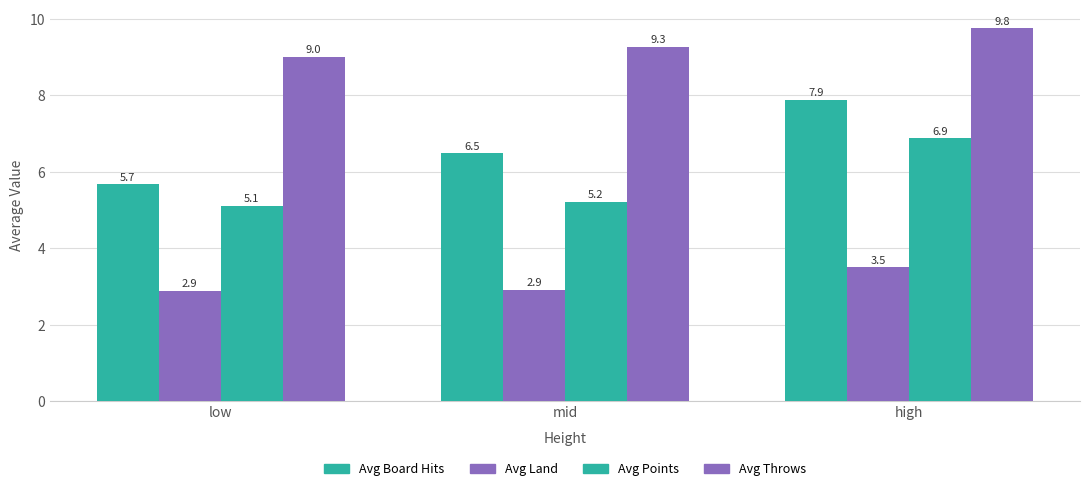

How many data points in Avg Board Hits are less than 6?

1